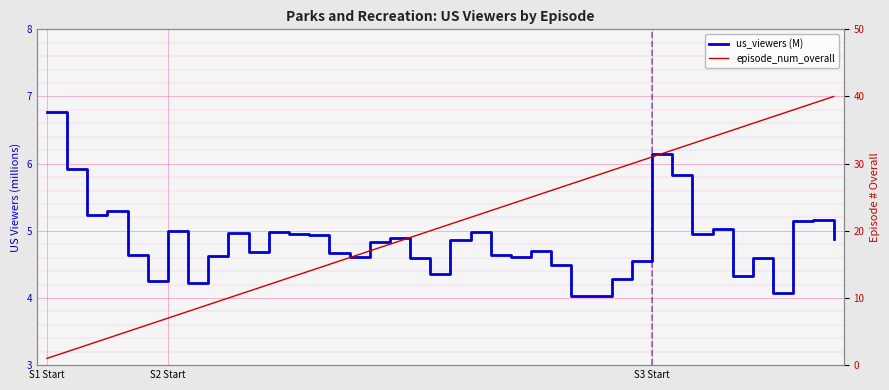

What is the average value of the us_viewers (M) series?

4.8